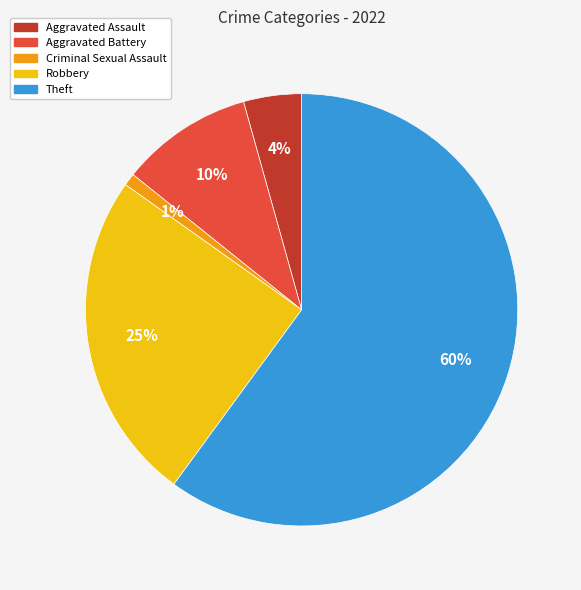

Count the number of slices in the pie.

5